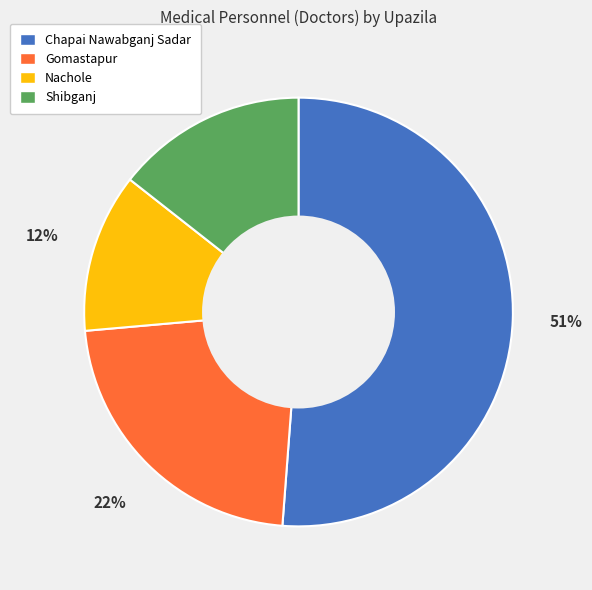

To the nearest percent, what portion does Shibganj represent?

14%